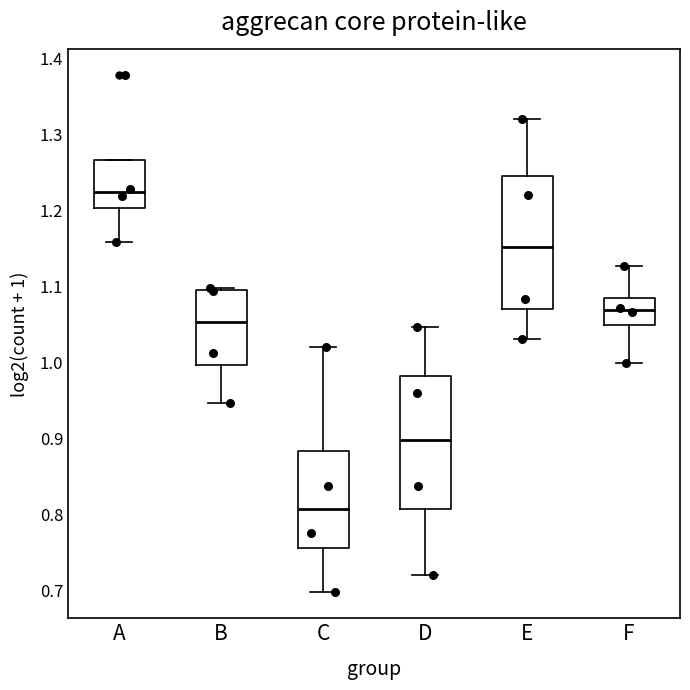

Reading left to right, read every box against the y-axis: the position of its median line, the range the box covers, and the ends of its whiskers. The values are not printed on the chart, so give them approximately, as read against the axis.

A: median 1.22, box 1.20 to 1.27, whiskers 1.16 to 1.27
B: median 1.05, box 1.00 to 1.09, whiskers 0.95 to 1.10
C: median 0.81, box 0.76 to 0.88, whiskers 0.70 to 1.02
D: median 0.90, box 0.81 to 0.98, whiskers 0.72 to 1.05
E: median 1.15, box 1.07 to 1.25, whiskers 1.03 to 1.32
F: median 1.07, box 1.05 to 1.08, whiskers 1.00 to 1.13